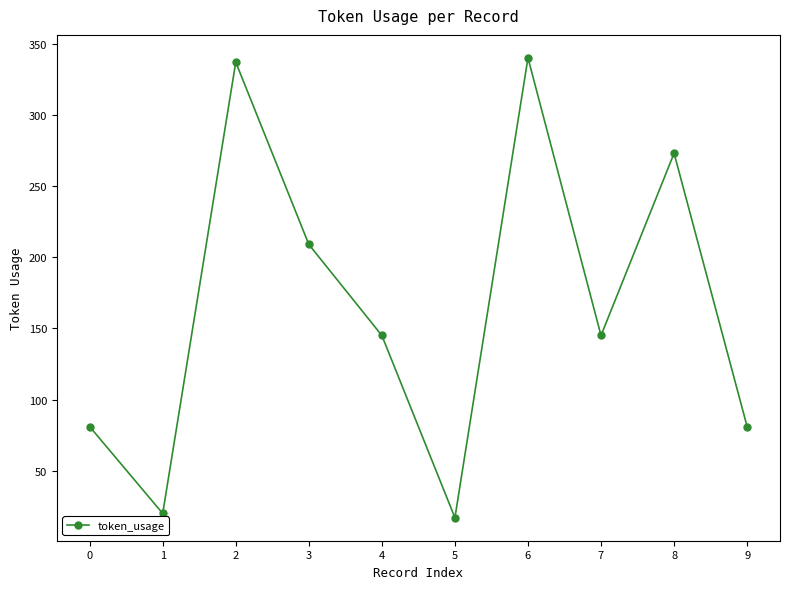

What is the sum of the values at 8 and 0?

354